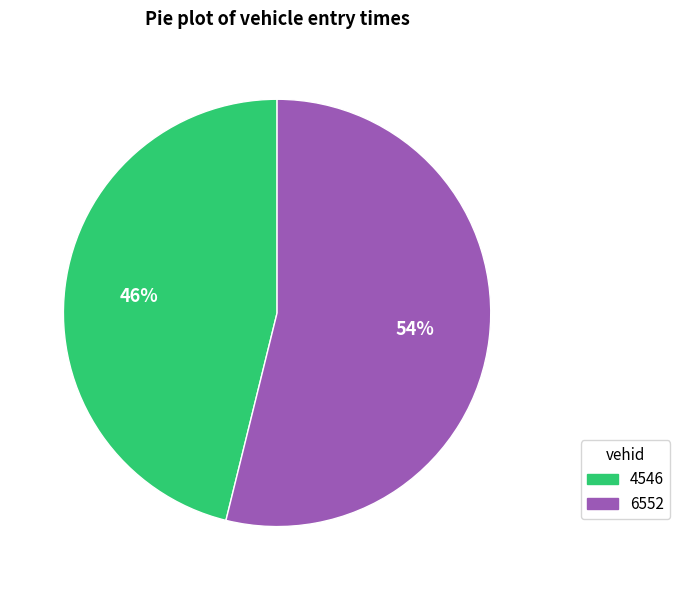

Do 4546 and 6552 together represent more than half of the pie?

Yes